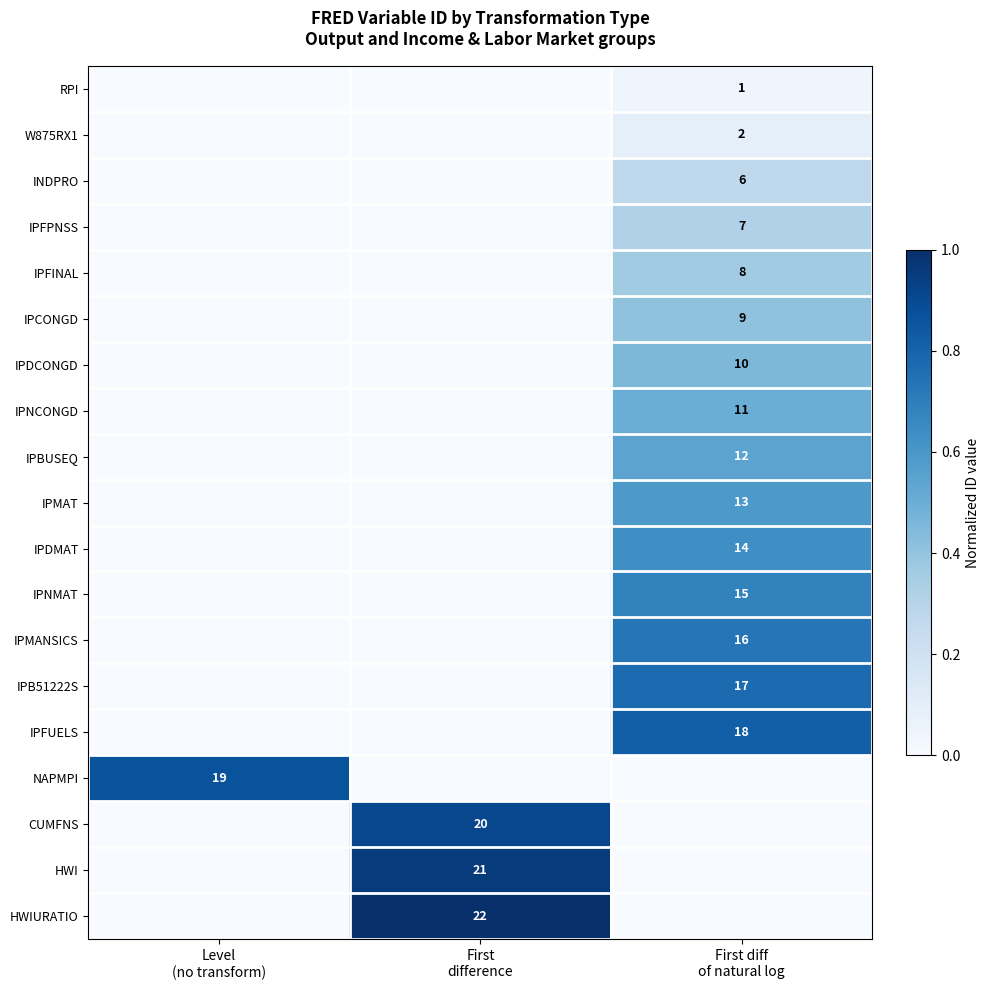

The value of IPBUSEQ at First diff of natural log is 0.5. True or false?

True